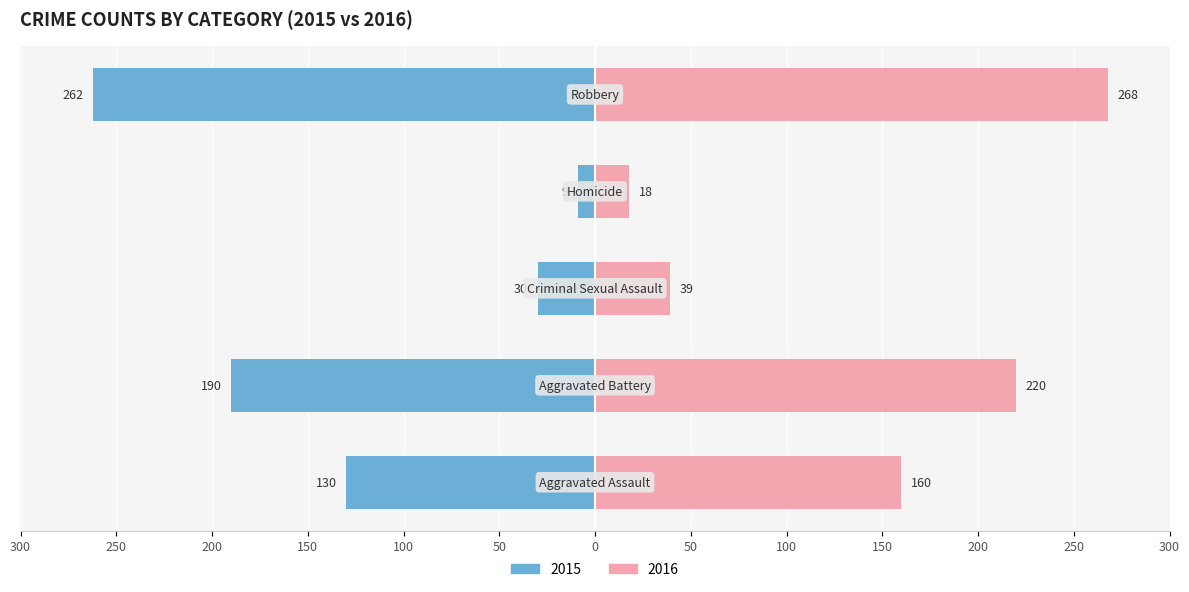

How many data points does each series have?

5